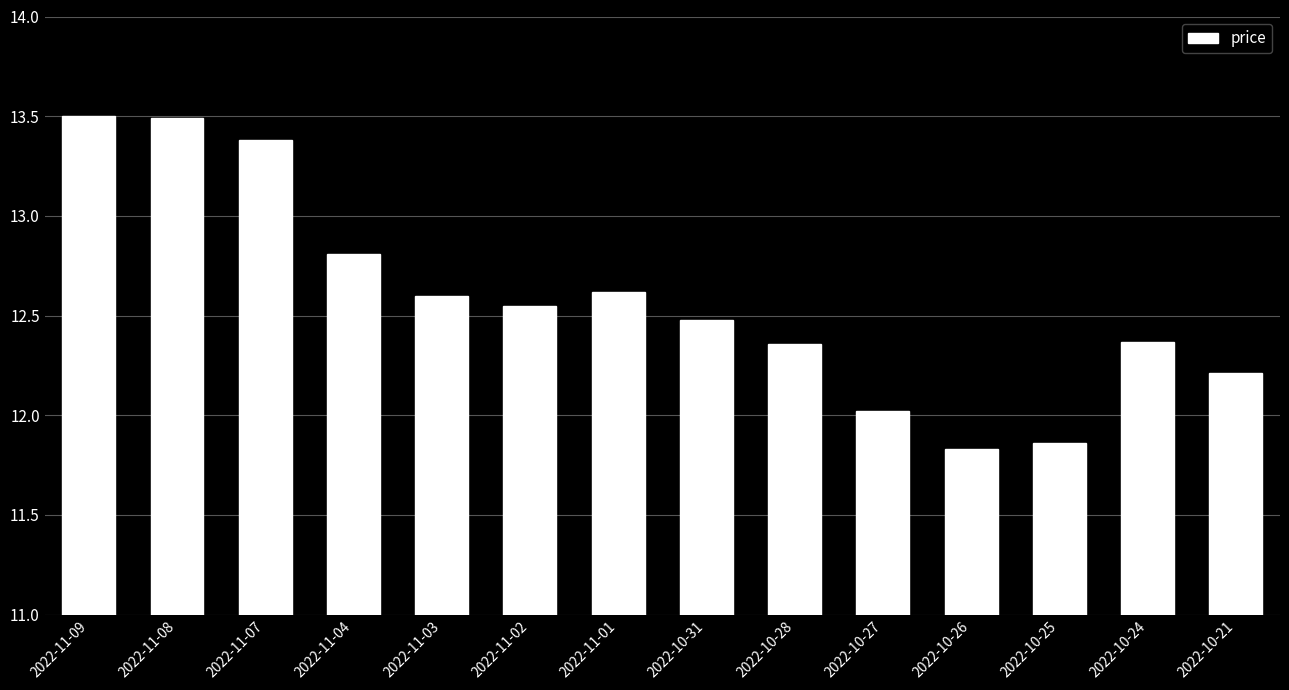

What is the label of the 7th bar from the right?

2022-10-31